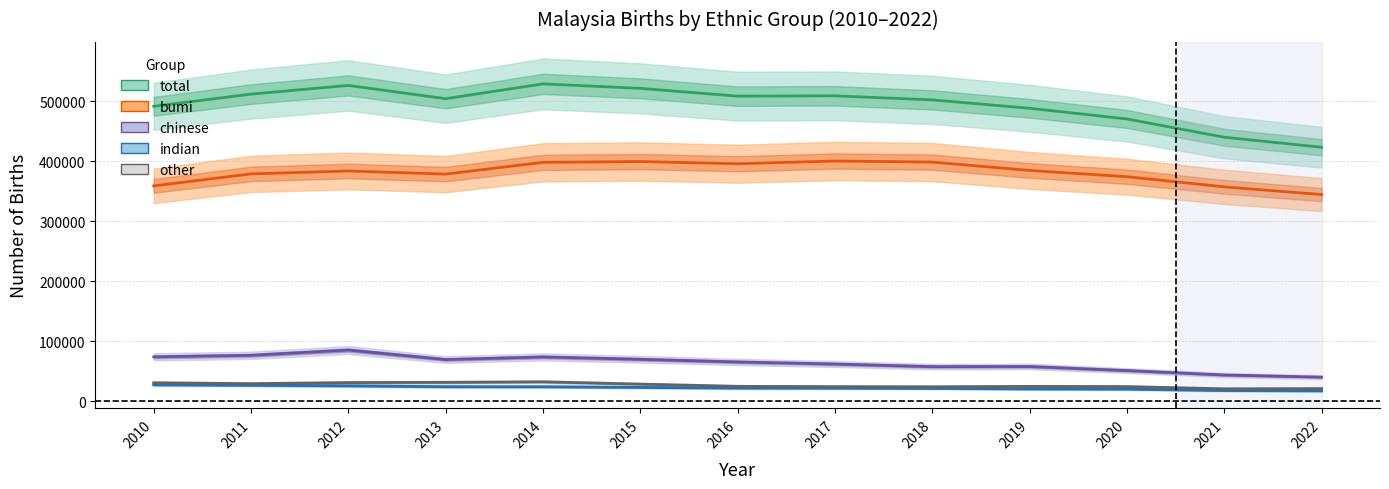

True or false: chinese has a value of 43833 at 2021.

True